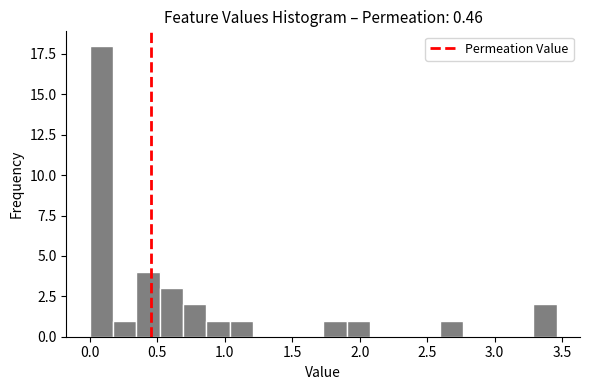

Read against the x-axis, roughly where is the centre of the tallest bar?

0.10